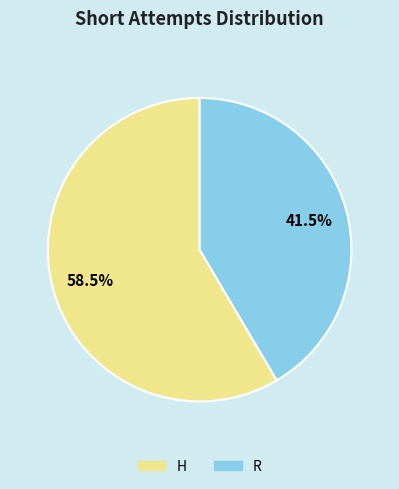

True or false: H accounts for 44% of the total.

False